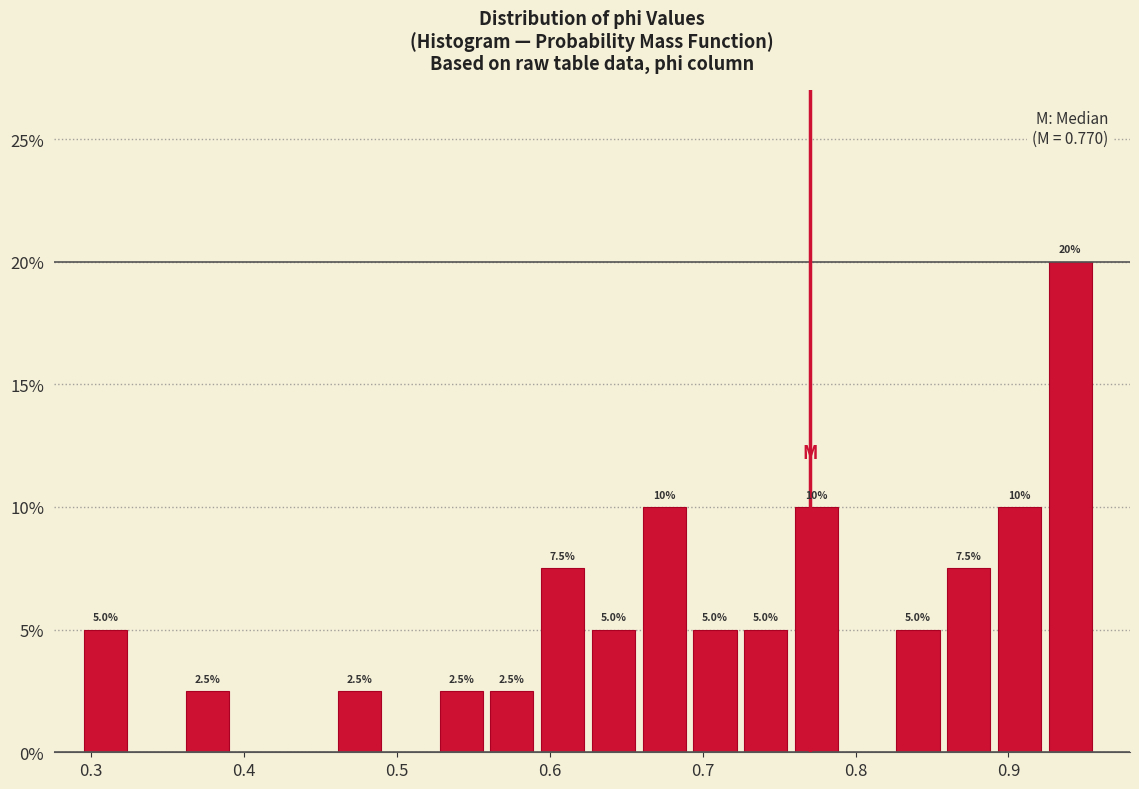

Read against the x-axis, roughly where is the centre of the tallest bar?

0.94